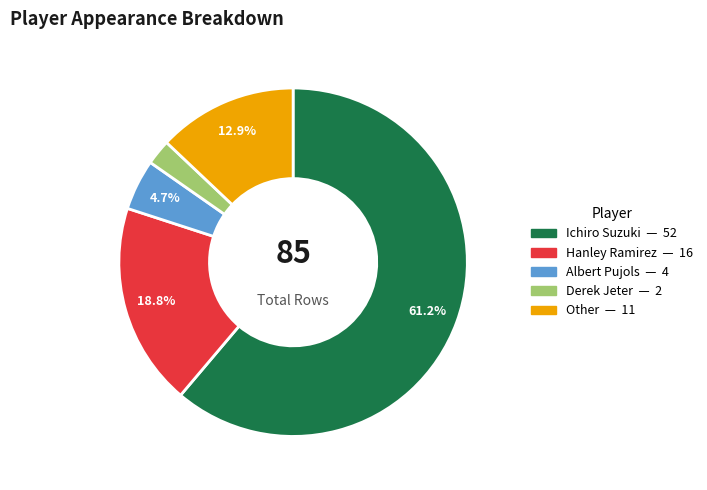

To the nearest percent, what percentage of the pie is Other?

13%